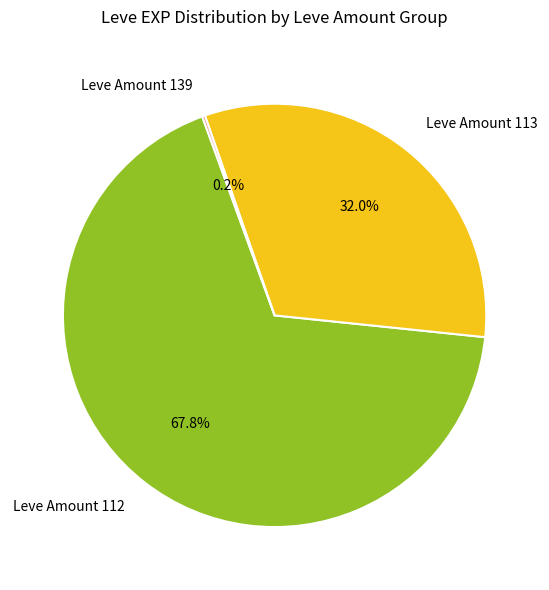

Which slice represents more than half of the pie?

Leve Amount 112